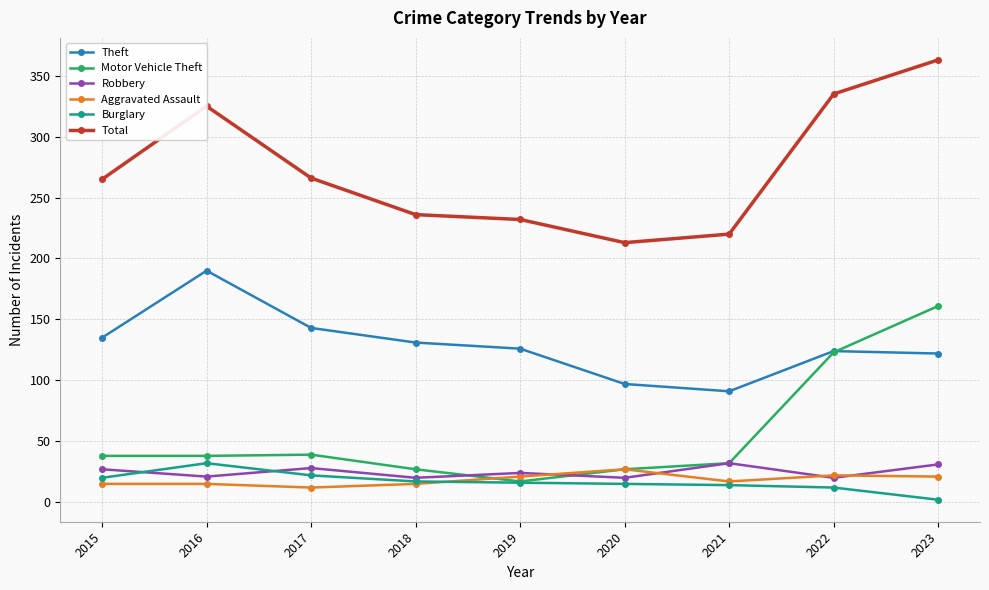

What is the maximum value shown in the chart?

363